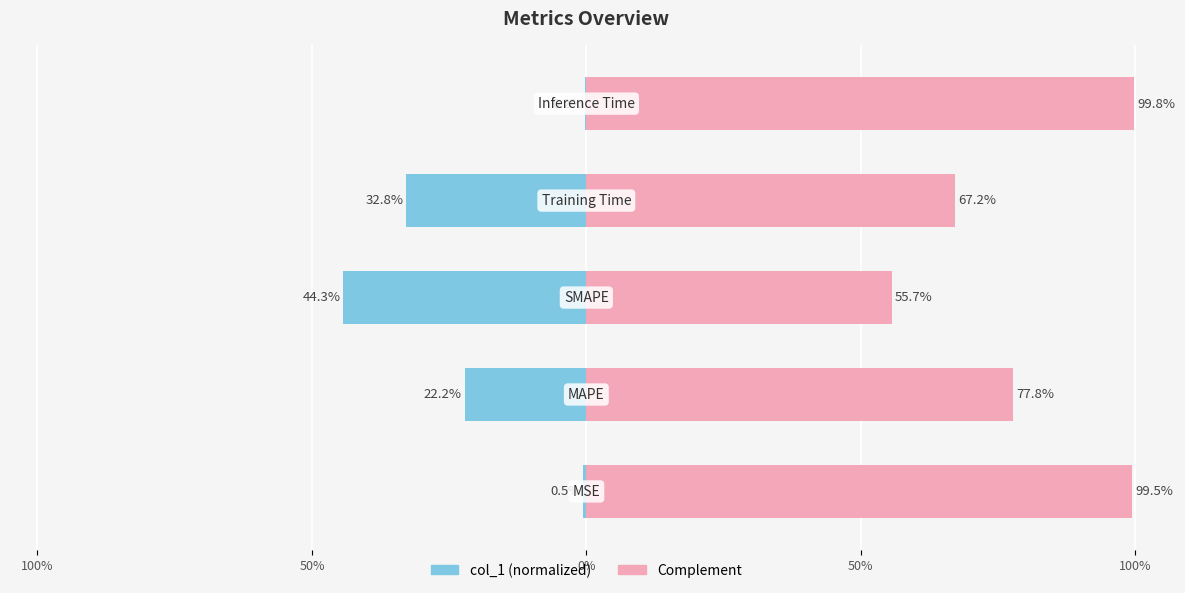

How many groups of bars are there?

5